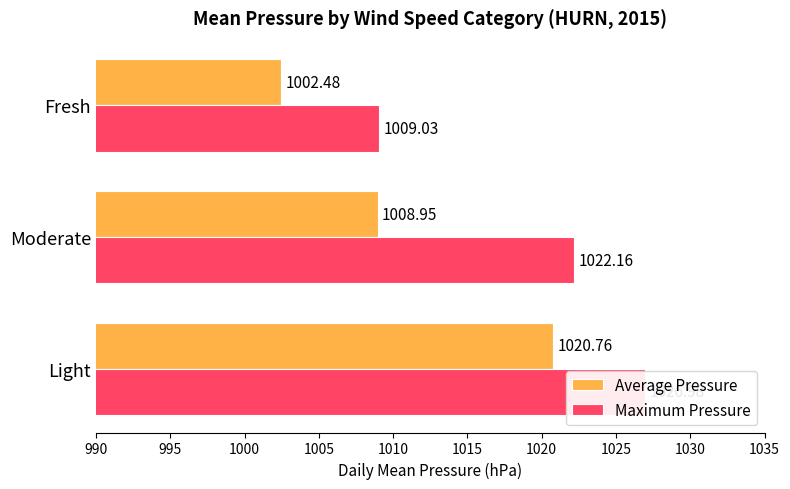

Between 1000 and 990, which is larger?

990